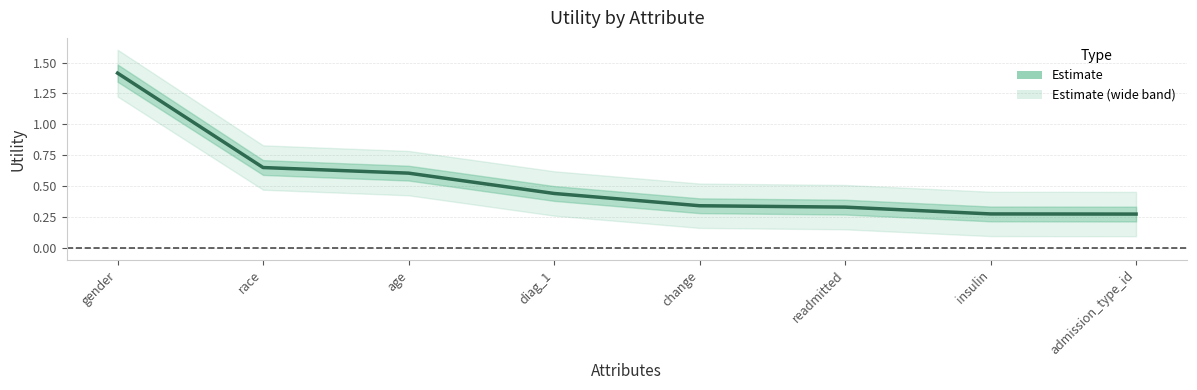

List the labels in order of value, smallest first.

admission_type_id, insulin, readmitted, change, diag_1, age, race, gender